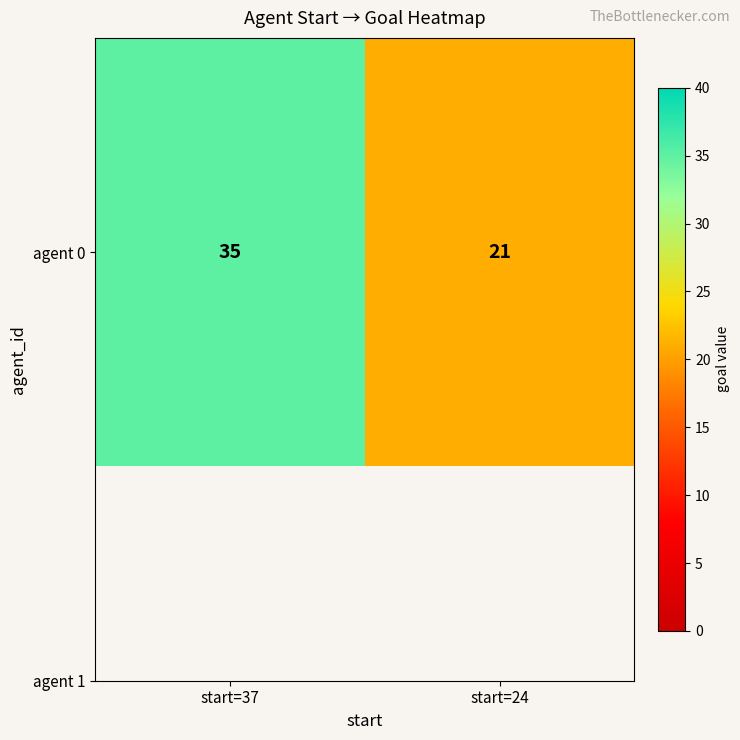

Reading left to right, what are all the values shown in this chart?

start=37=35	start=24=21